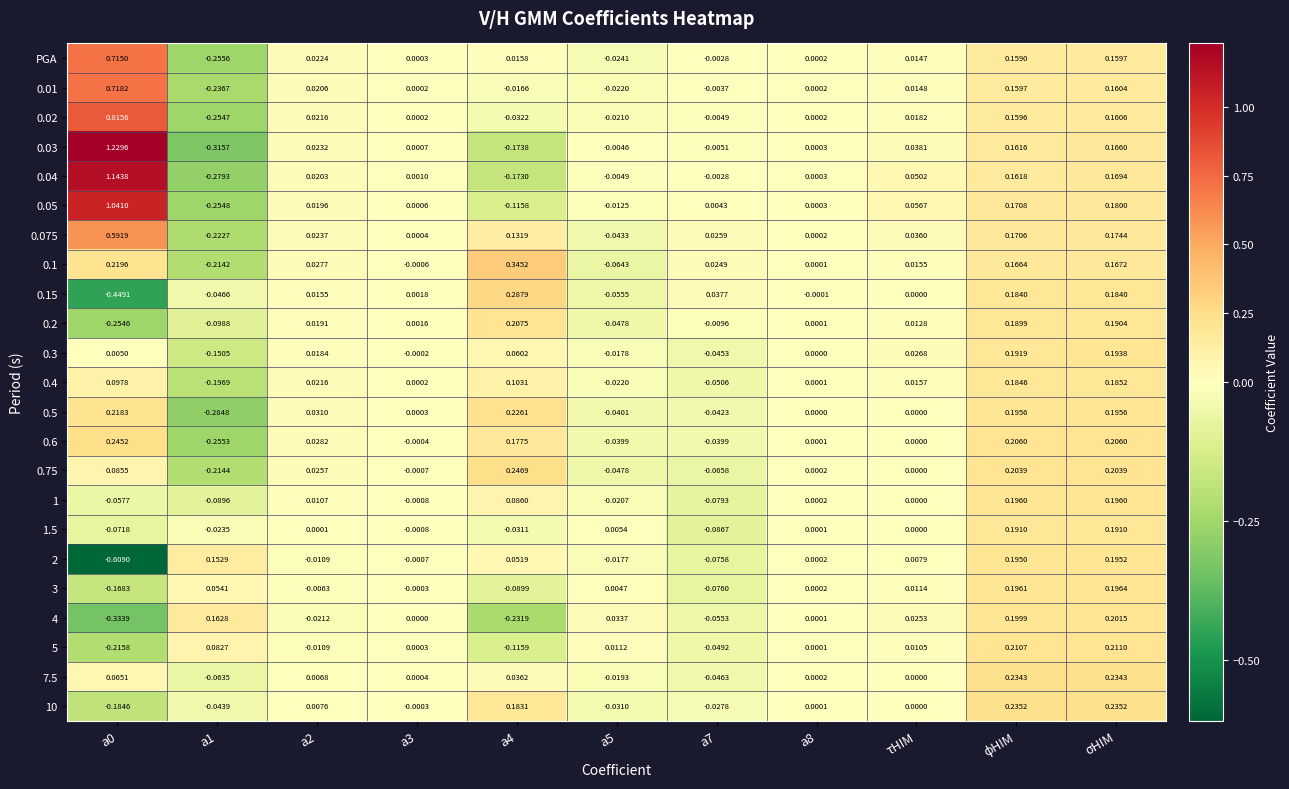

Rank the series by their maximum value, from highest to lowest.

0.03, 0.04, 0.05, 0.02, 0.01, PGA, 0.075, 0.1, 0.15, 0.75, 0.6, 10, 7.5, 0.5, 5, 0.2, 4, 3, 1, 2, 0.3, 1.5, 0.4